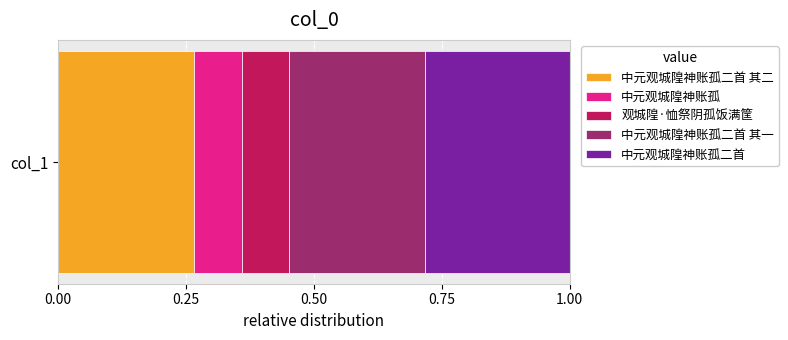

What are all the series names shown in the legend?

中元观城隍神账孤二首 其二, 中元观城隍神账孤, 观城隍·恤祭阴孤饭满筐, 中元观城隍神账孤二首 其一, 中元观城隍神账孤二首